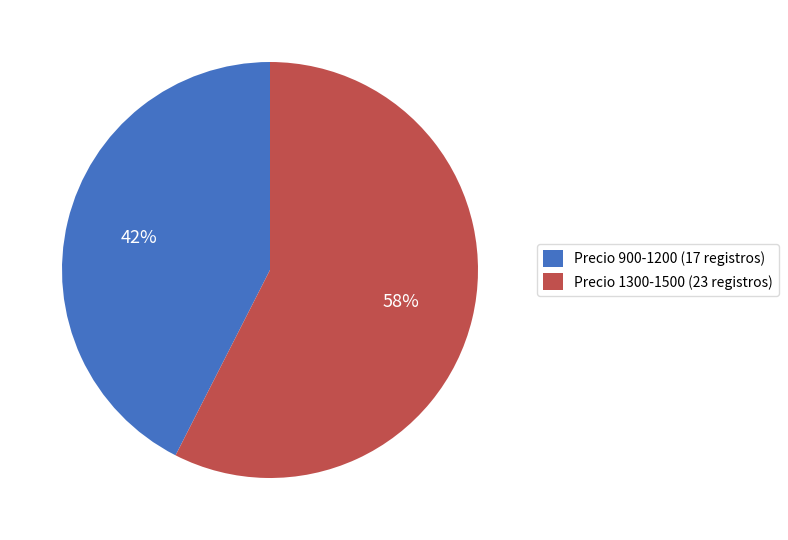

Count the number of slices in the pie.

2